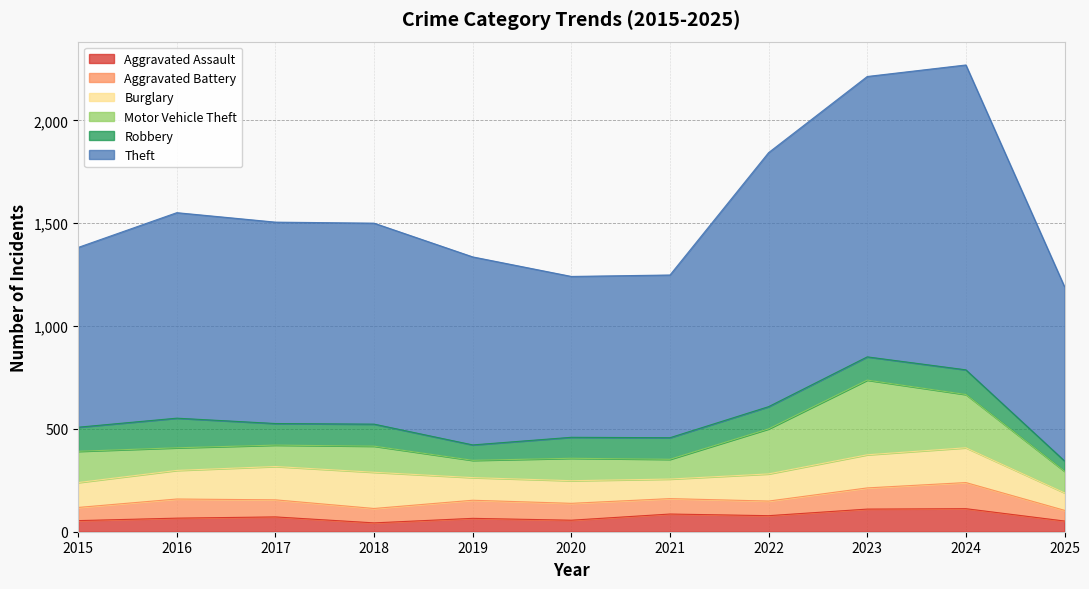

What is the minimum value for Robbery?

50